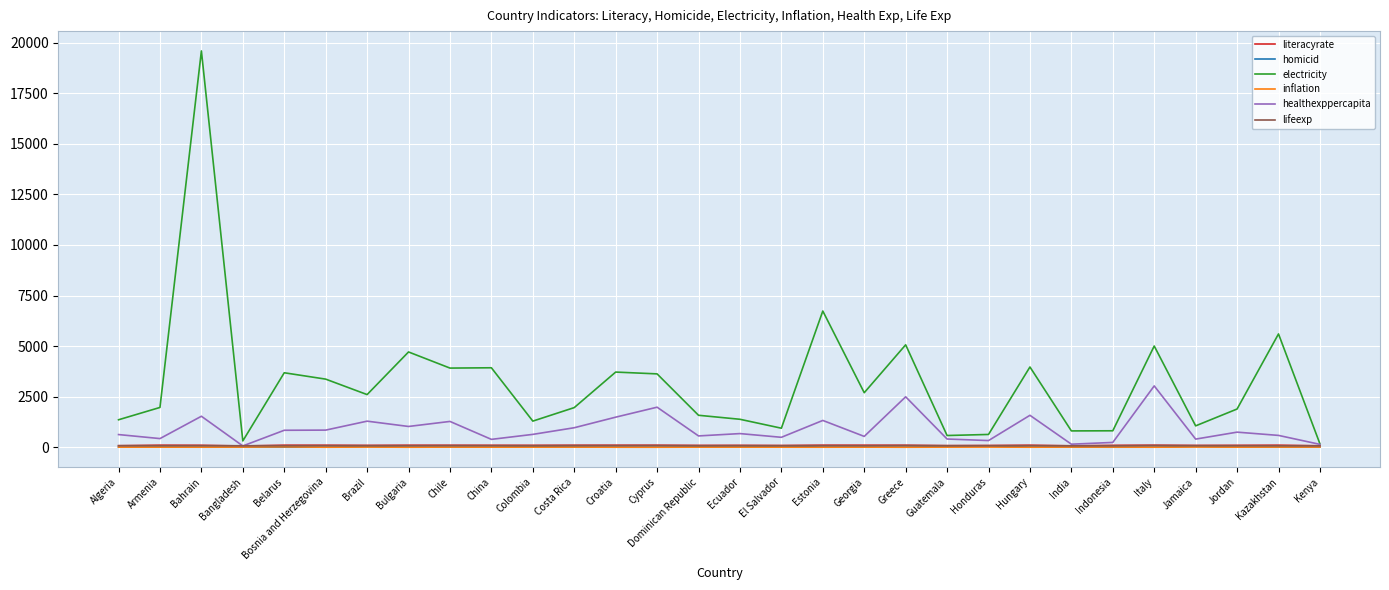

At which label is electricity closest to 9879?

Estonia